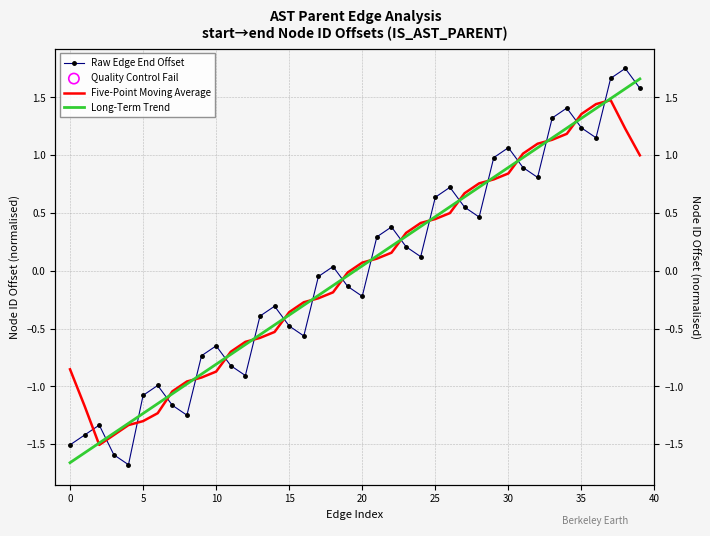

What are all the series names shown in the legend?

Raw Edge End Offset, Five-Point Moving Average, Long-Term Trend